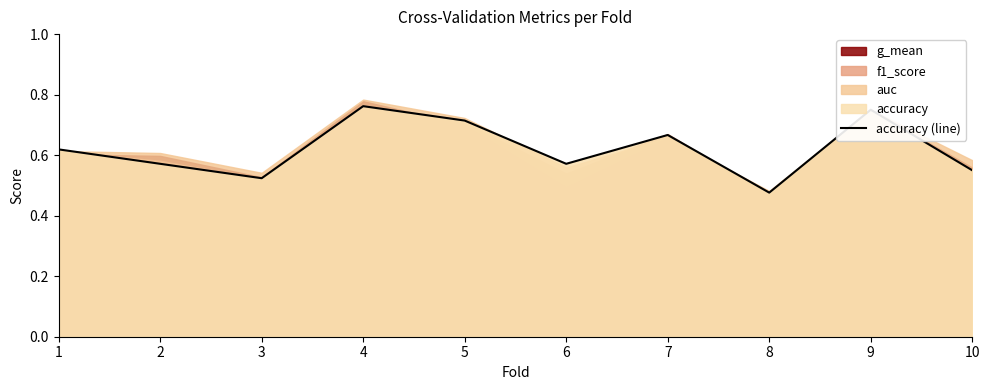

Count the values in the range 0 to 1.

10